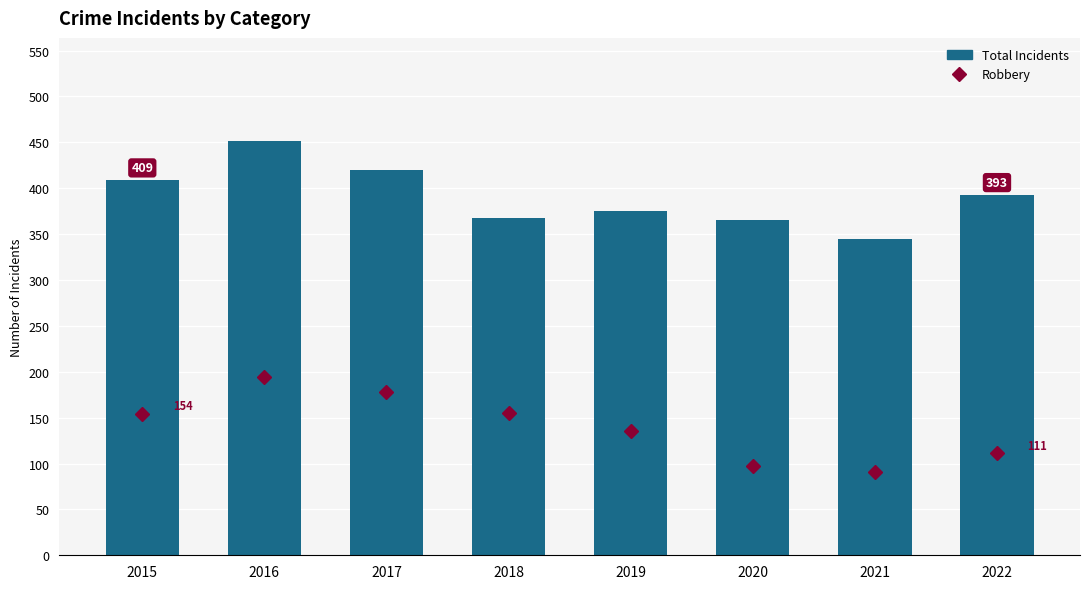

Read the Total Incidents value at 2020, to the nearest 50.

350